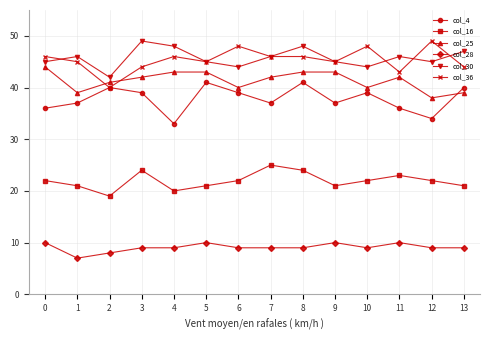

Where is the first local maximum for col_30?

1